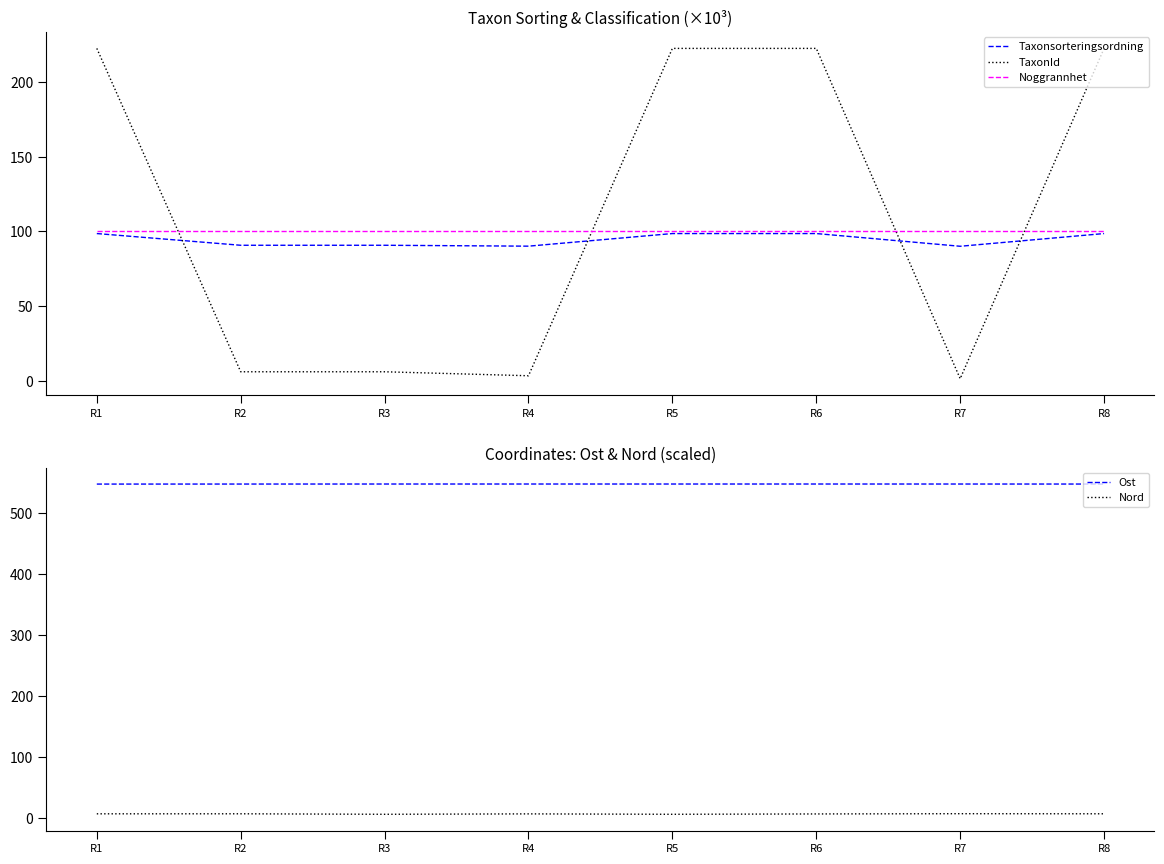

Reading left to right, extract all data points from this chart.

Taxonsorteringsordning: 98.5	90.7	90.7	90.1	98.5	98.5	90.0	98.5
TaxonId: 222.5	6.0	6.0	3.3	222.5	222.5	1.3	222.5
Noggrannhet: 100.0	100.0	100.0	100.0	100.0	100.0	100.0	100.0
Ost: 548.0	548.1	548.1	548.1	548.1	548.1	548.1	548.1
Nord: 7.2	7.3	6.4	7.1	6.4	7.0	7.4	7.3